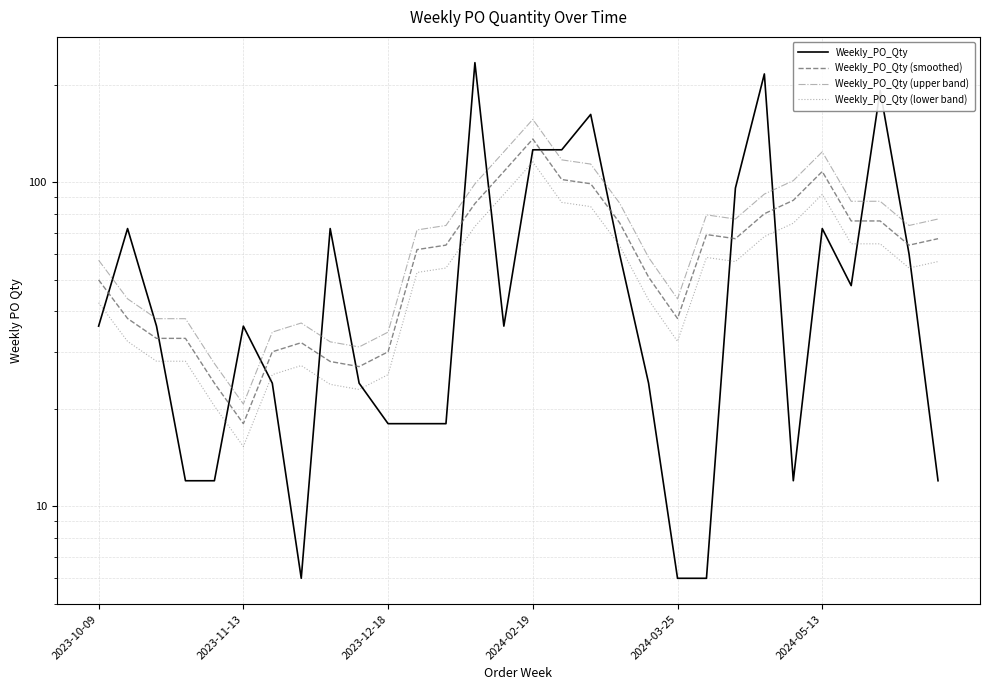

At which category does Weekly_PO_Qty (lower band) reach its first local peak?

7